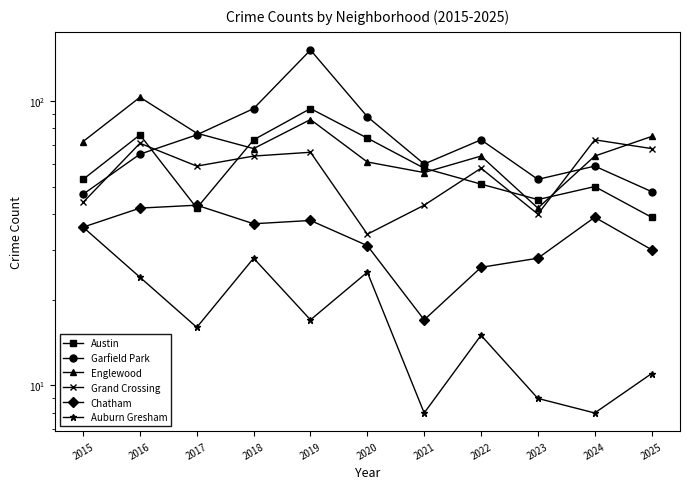

What is the maximum value for Auburn Gresham?

36